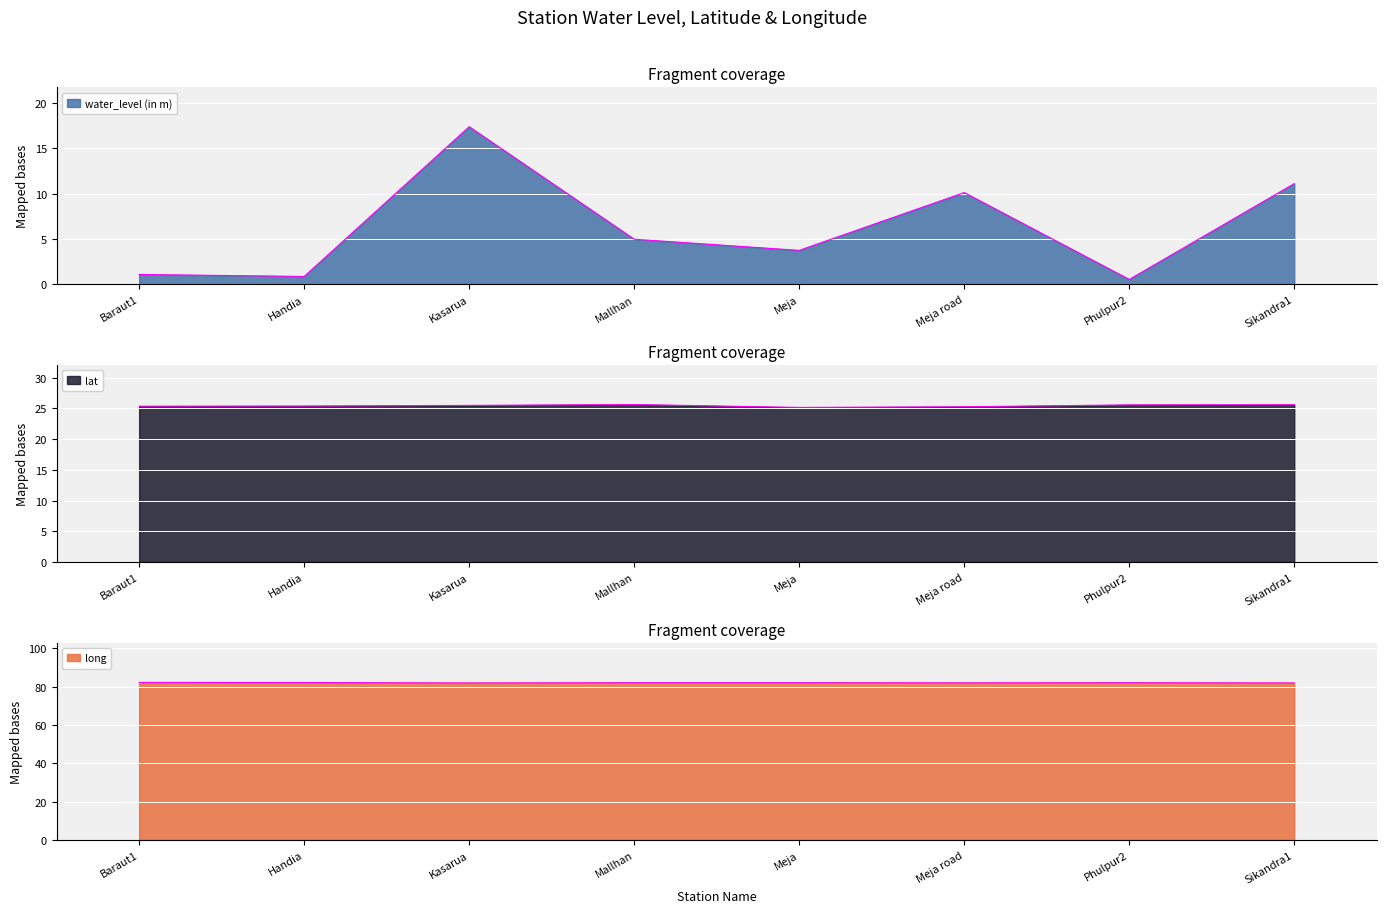

What is the approximate value of long at Handia?

82.2